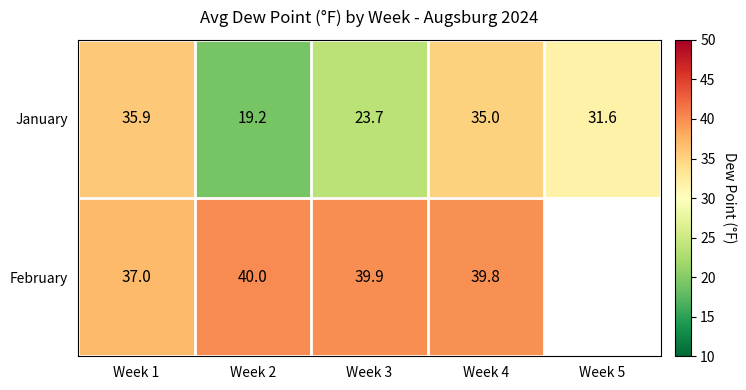

Where is January nearest to the value 27?

Week 3